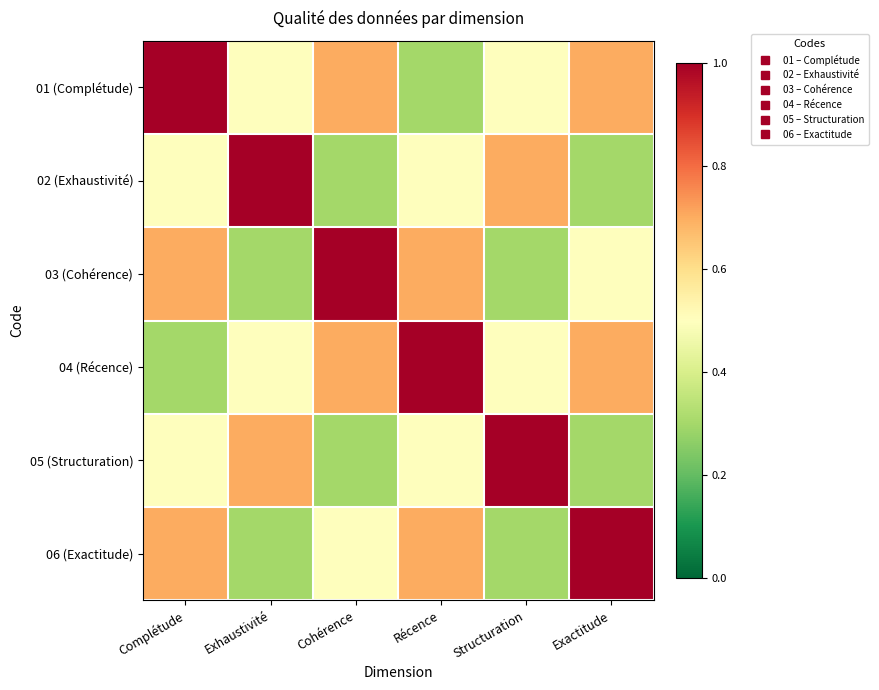

What is the maximum value shown in the chart?

1.0